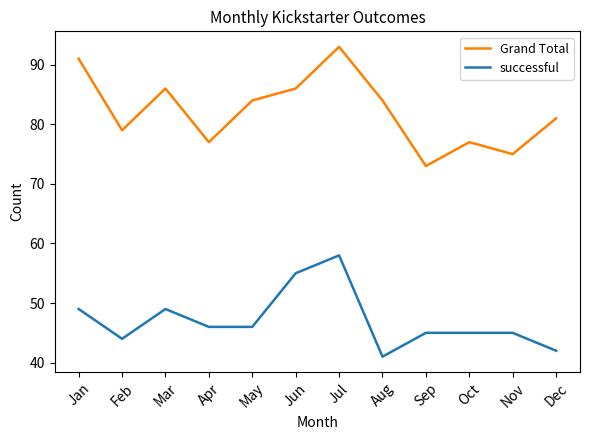

List the series in order of their overall mean, highest first.

Grand Total, successful